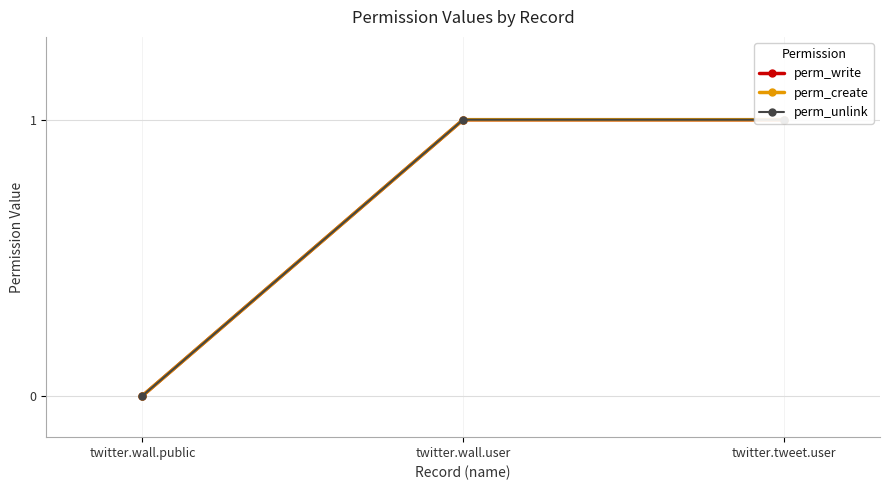

The perm_unlink series shows 1 at twitter.wall.user. True or false?

False